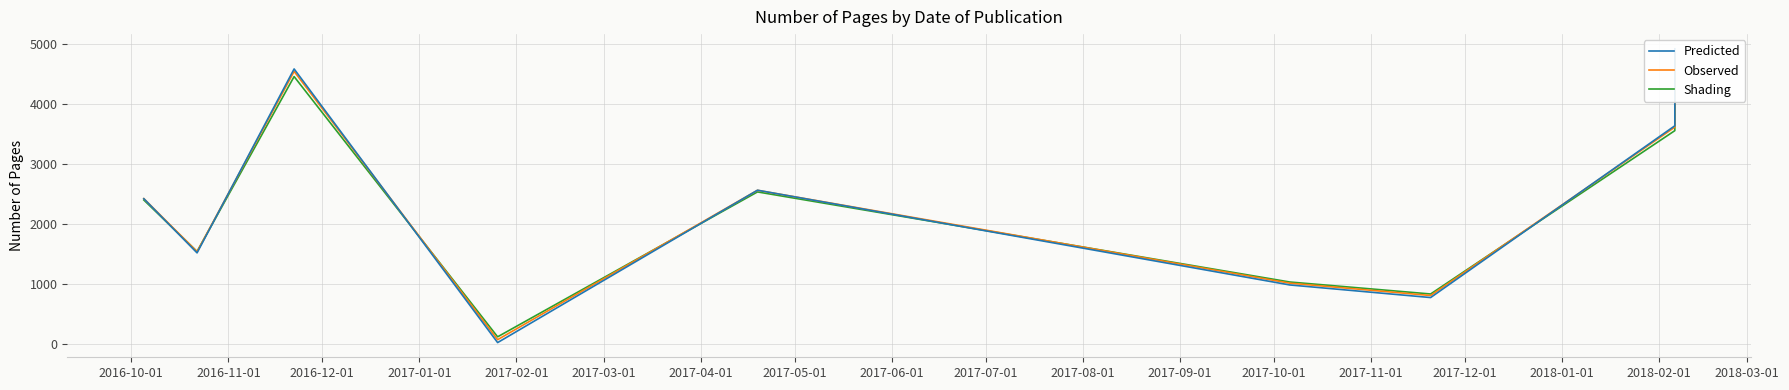

What is the spread (max minus min) of values at 2016-11-01?

22.9